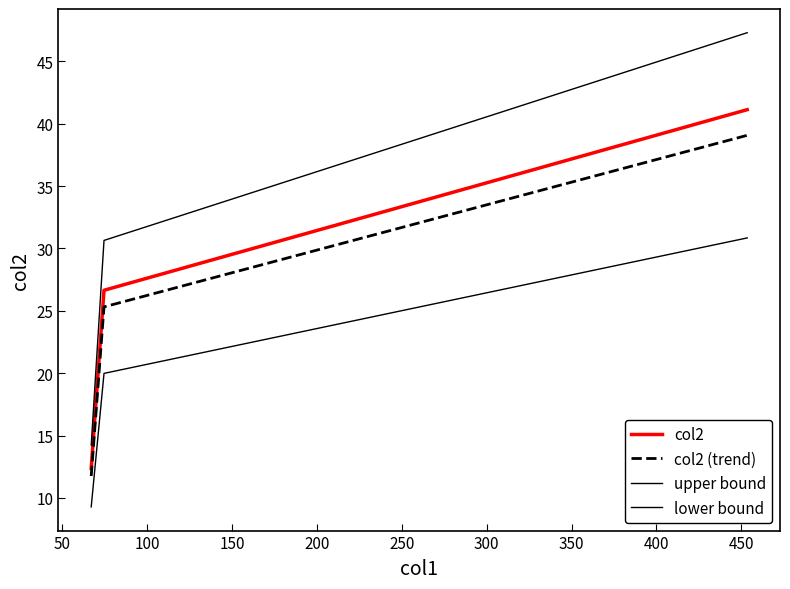

How many lines are shown in the chart?

4